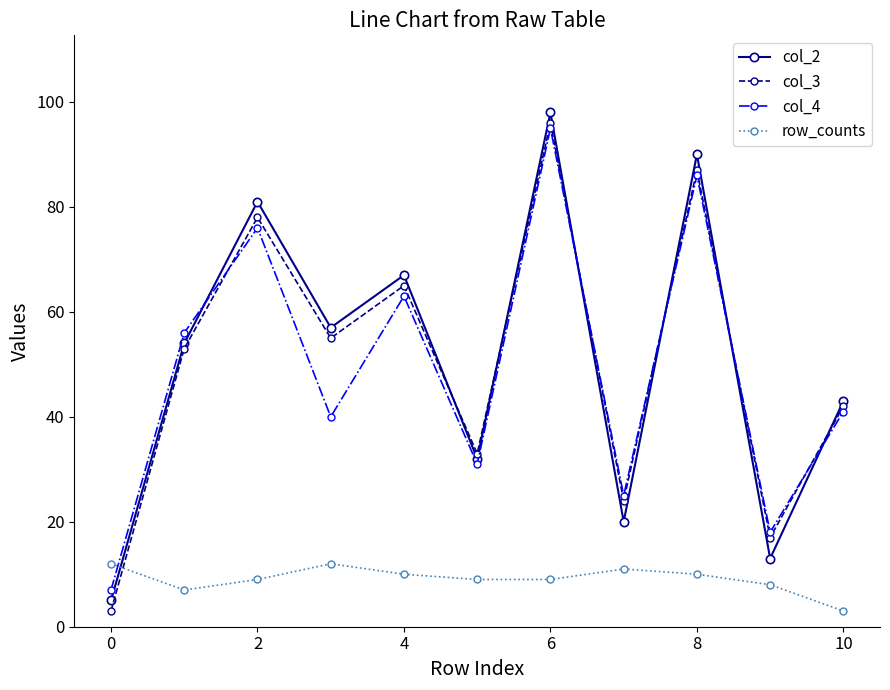

Count the number of data series in this chart.

4